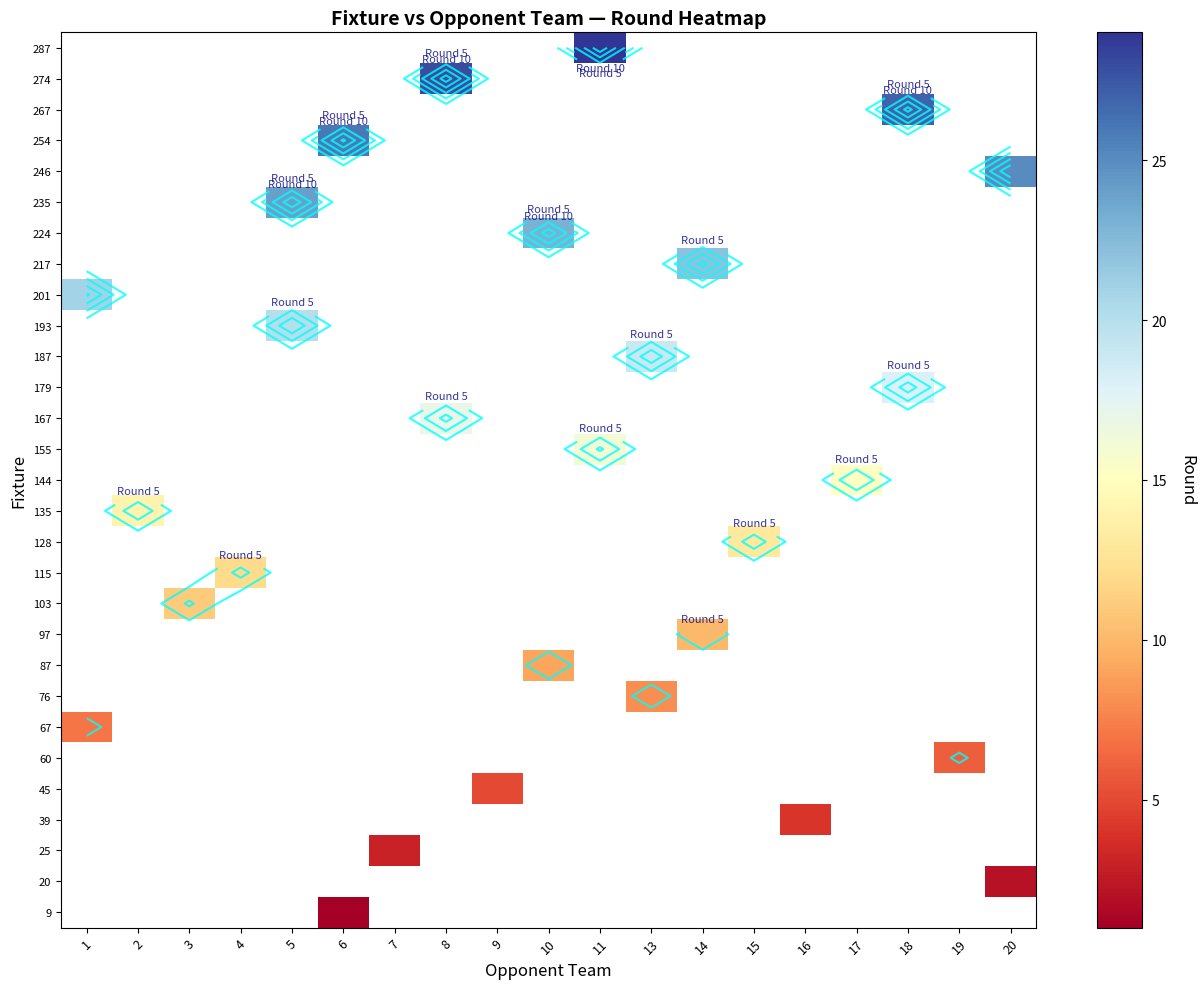

Which has a higher value, 3 or 1?

1